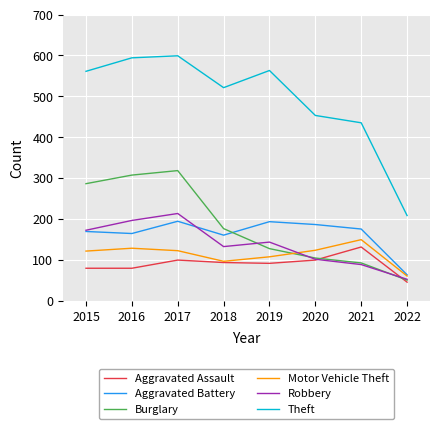

Between 2015 and 2022, which series saw the biggest shift?

Theft